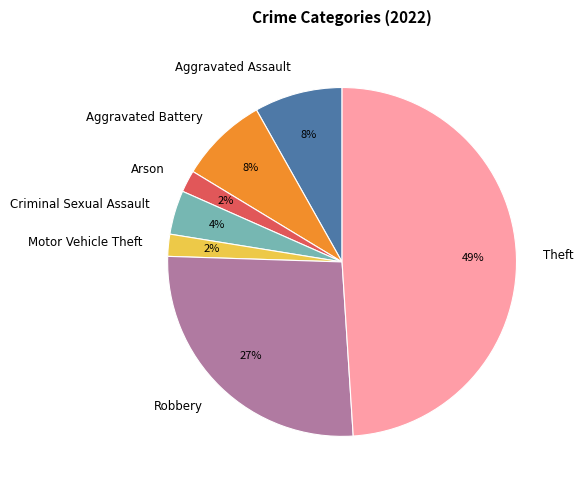

Approximately how many times larger is the value at Criminal Sexual Assault compared to Motor Vehicle Theft?

2.0